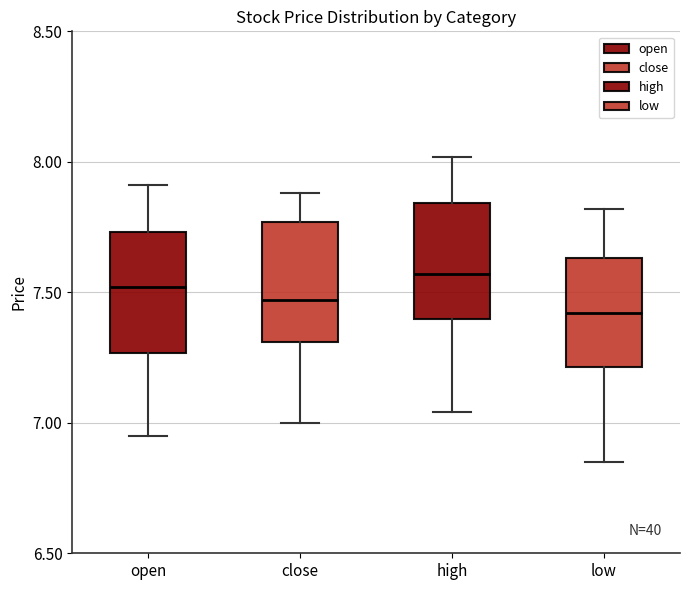

Where does the lower whisker of the box for close end on the y-axis? The values are not printed on the chart, so give them approximately, as read against the axis.

7.00